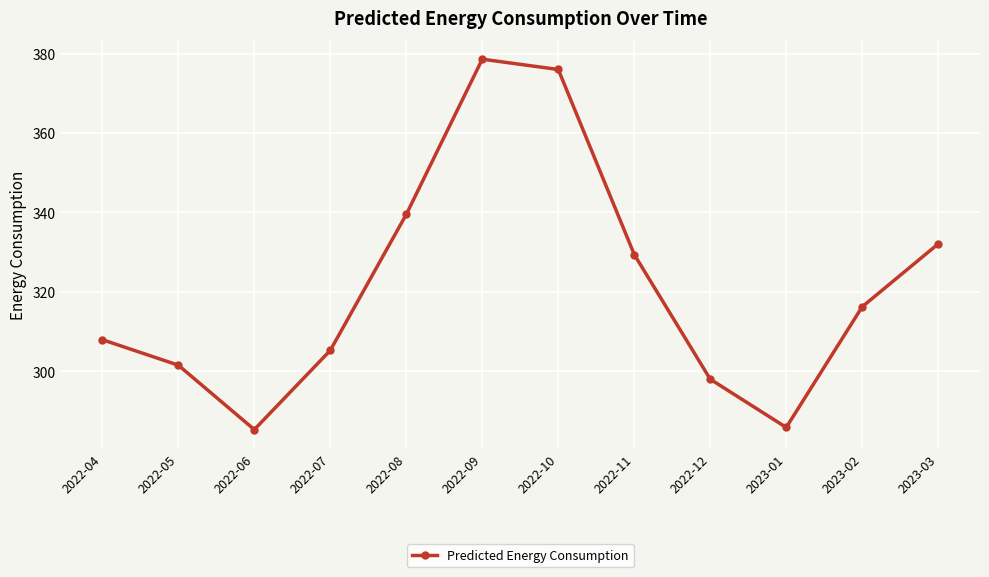

Which category has the highest value across all series?

2022-09